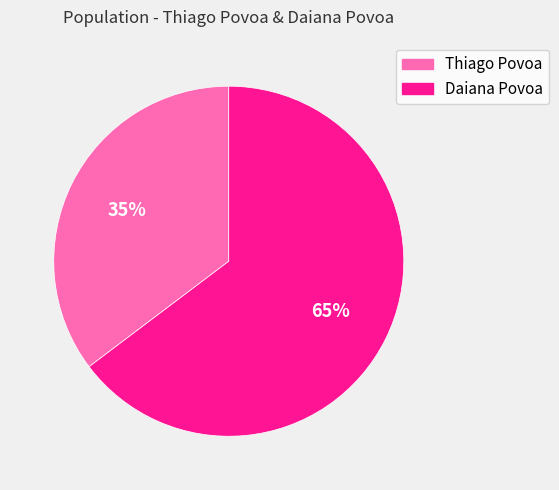

How many segments does this pie chart have?

2